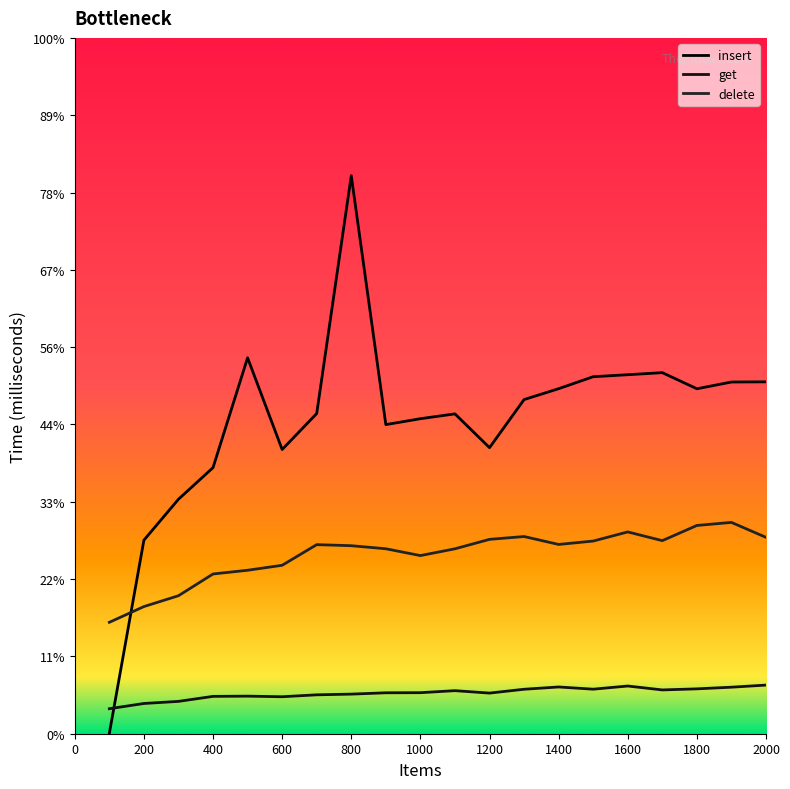

Does the chart have visible grid lines?

No